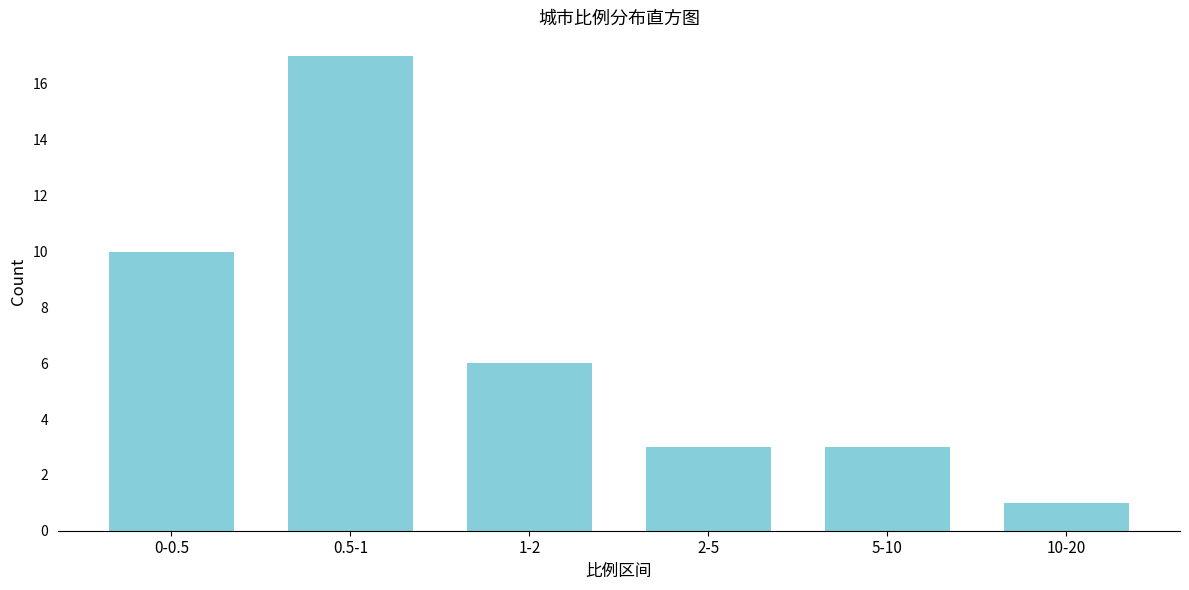

Reading left to right, transcribe all the data shown in this chart.

10	17	6	3	3	1